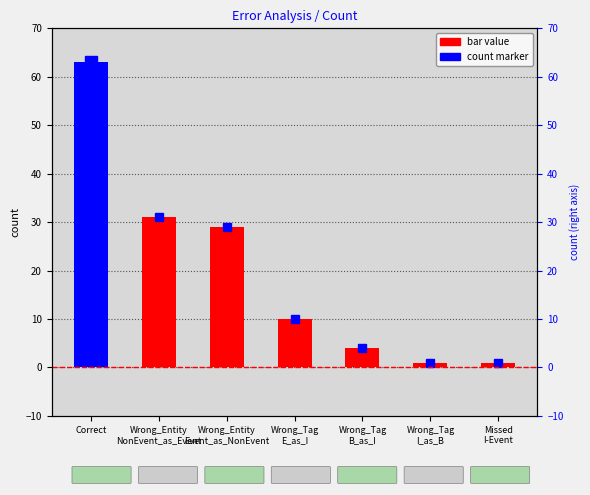

How many bars are there in total?

7